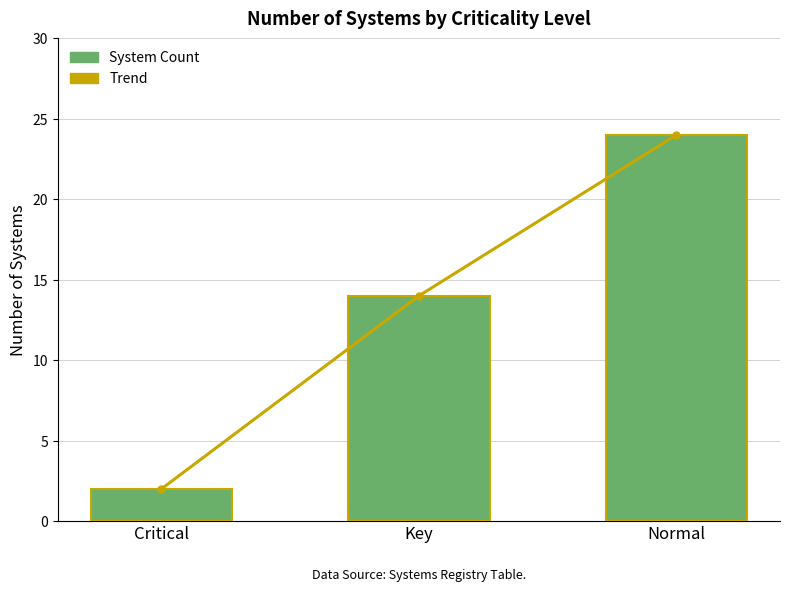

Which series has the widest spread of values?

Trend